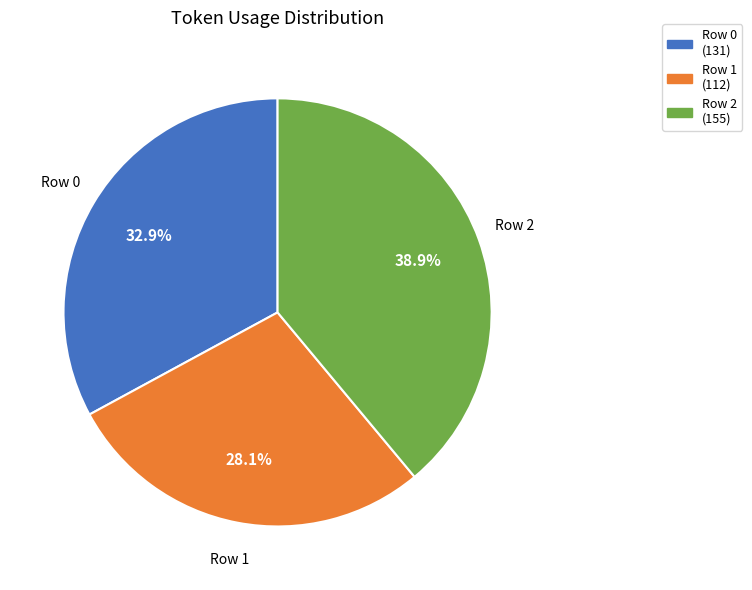

How many slices are in this pie chart?

3